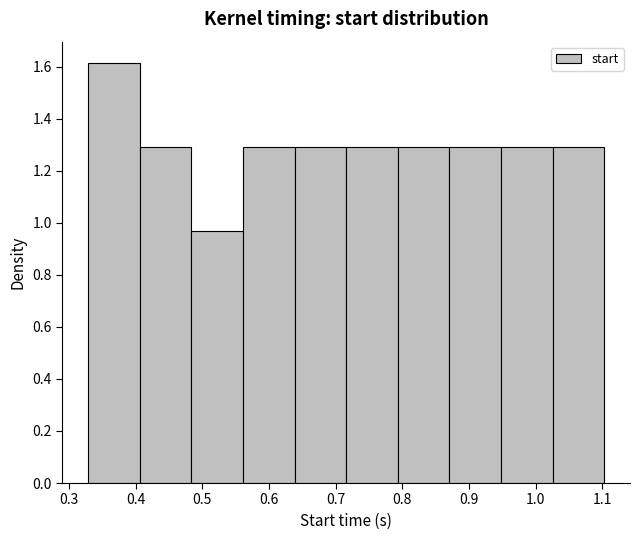

Reading left to right, list every bar in this chart as the range it spans on the x-axis followed by its height. Neither the bar edges nor the heights are printed on the chart, so give them approximately, as read against the axes.

0.33 to 0.41: 1.62
0.41 to 0.48: 1.30
0.48 to 0.56: 0.96
0.56 to 0.64: 1.30
0.64 to 0.72: 1.30
0.72 to 0.79: 1.30
0.79 to 0.87: 1.30
0.87 to 0.95: 1.30
0.95 to 1.03: 1.30
1.03 to 1.10: 1.30